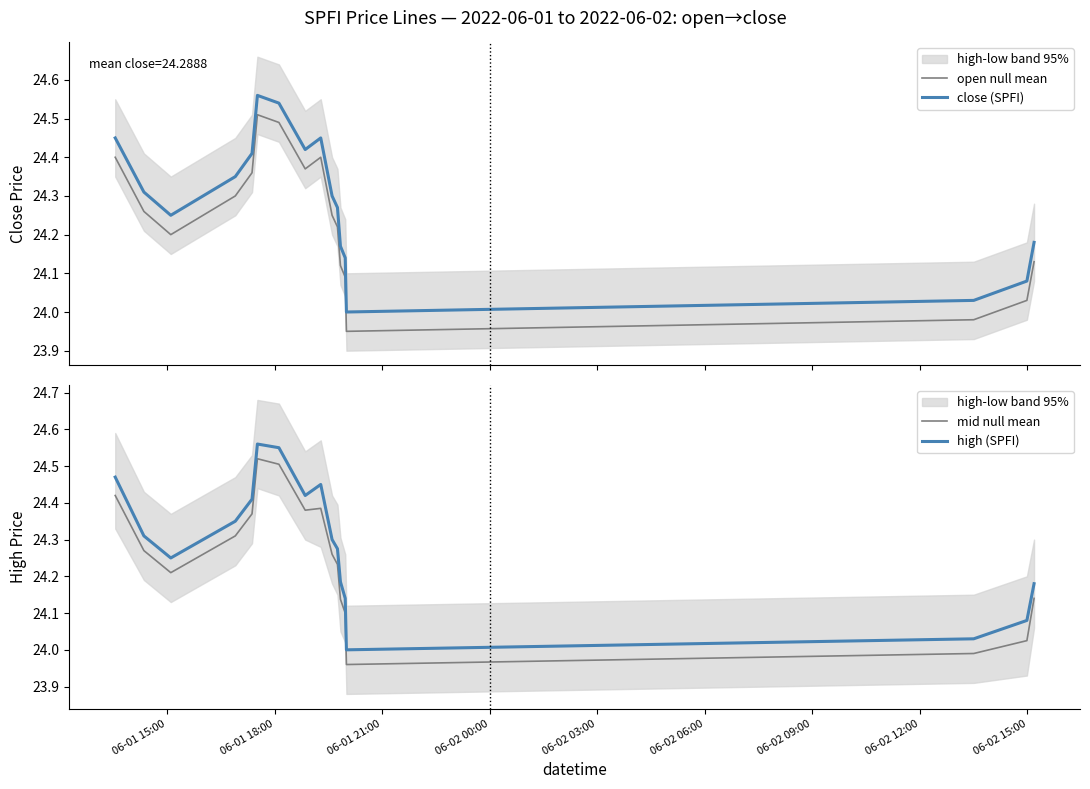

True or false: close (SPFI) and open null mean intersect in this chart.

False